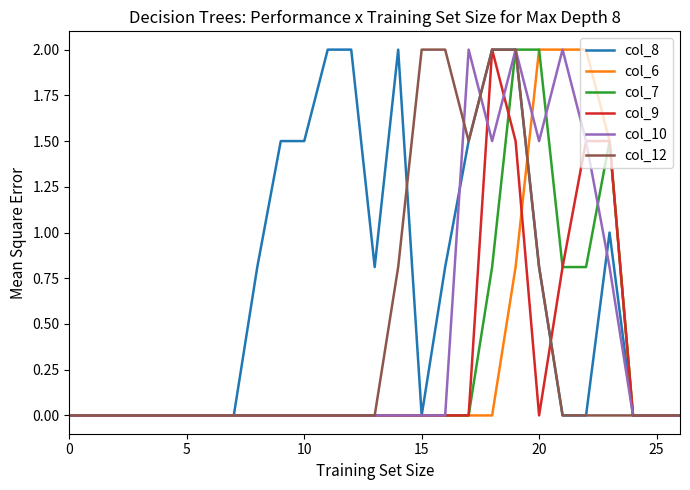

Which series has the largest total across all categories?

col_8